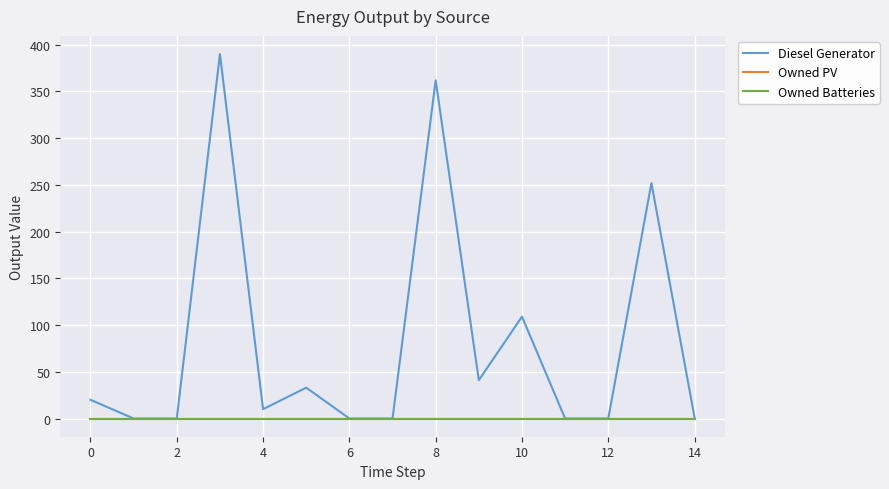

True or false: Owned PV and Owned Batteries cross at least once.

False